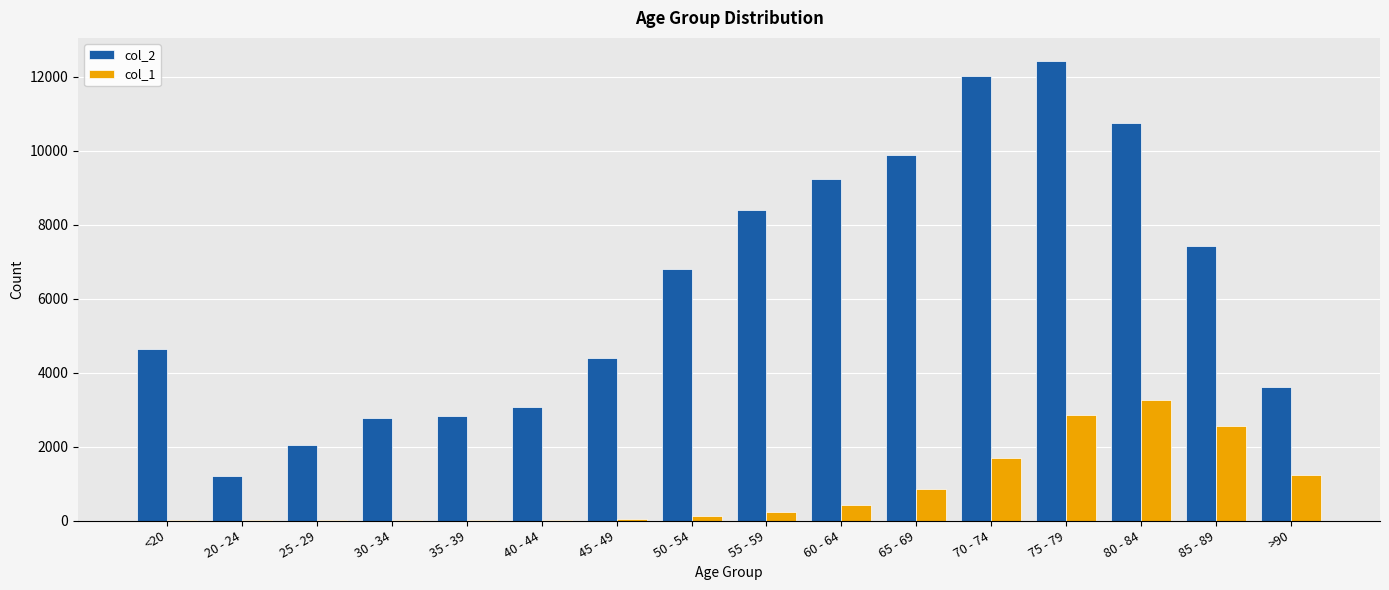

How many categories are shown in the chart?

16